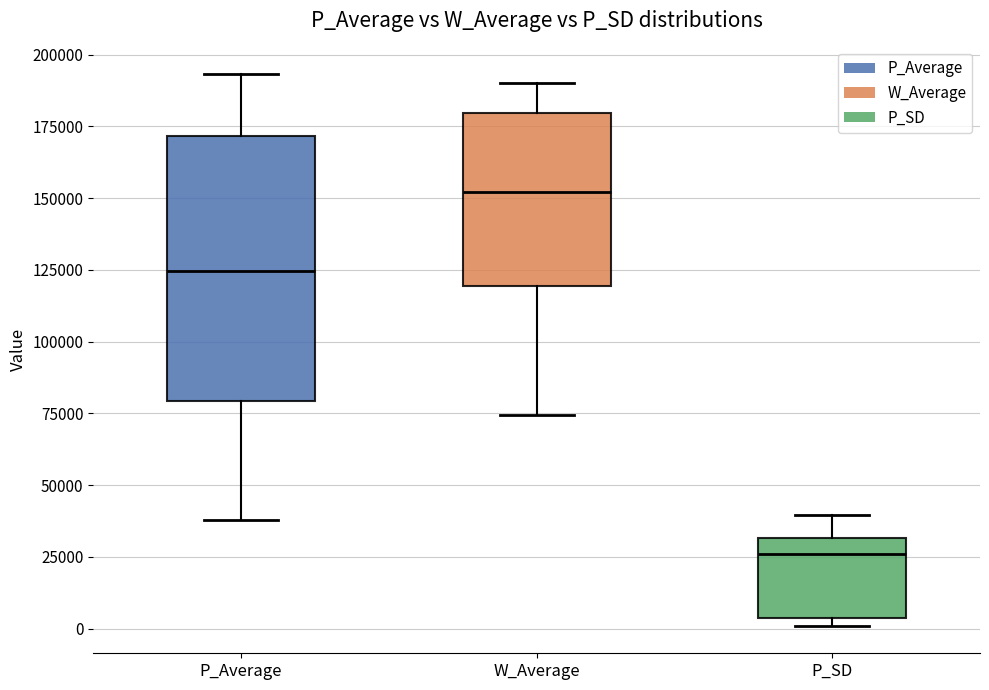

Reading left to right, read every box against the y-axis: the position of its median line, the range the box covers, and the ends of its whiskers. The values are not printed on the chart, so give them approximately, as read against the axis.

P_Average: median 125000, box 80000 to 170000, whiskers 40000 to 195000
W_Average: median 150000, box 120000 to 180000, whiskers 75000 to 190000
P_SD: median 25000, box 5000 to 30000, whiskers 0 to 40000